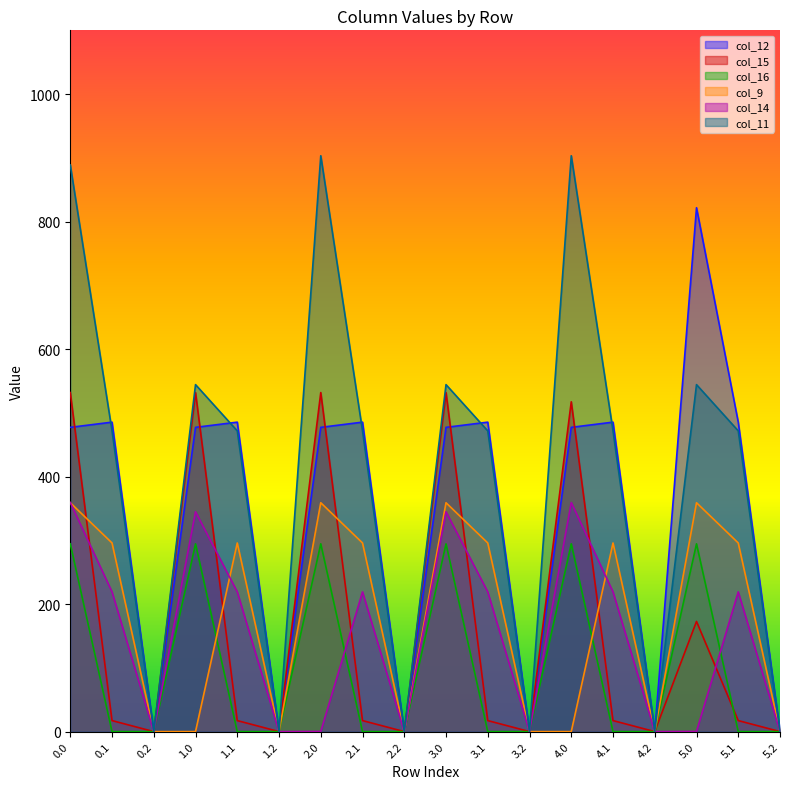

Between 2.1 and 3.2, which series saw the biggest shift?

col_12